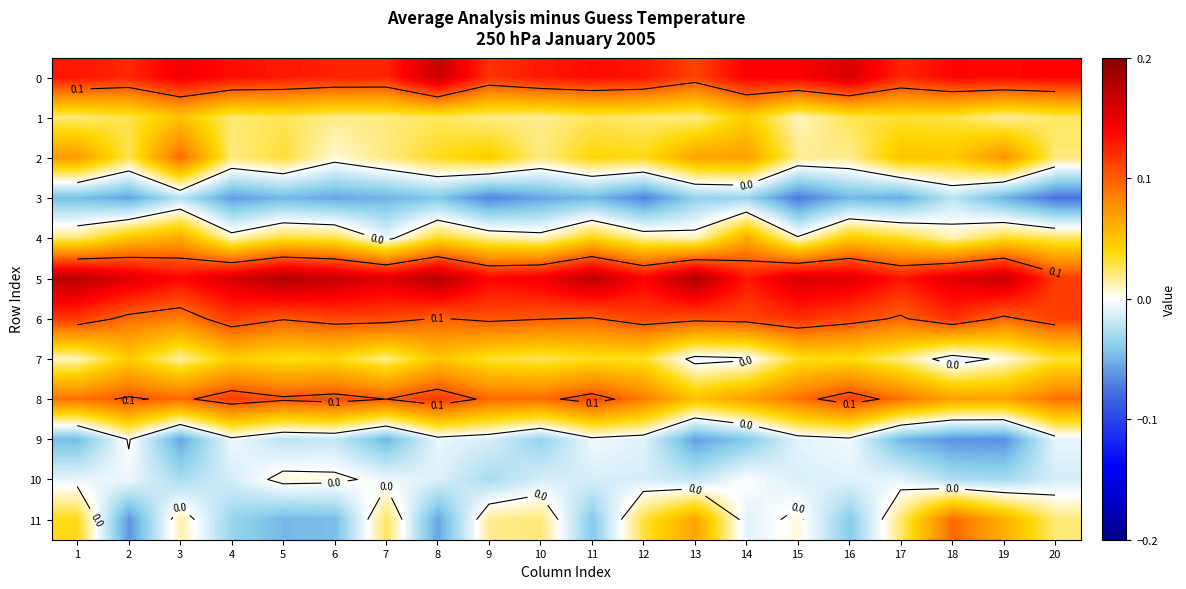

How many data points does each series have?

20